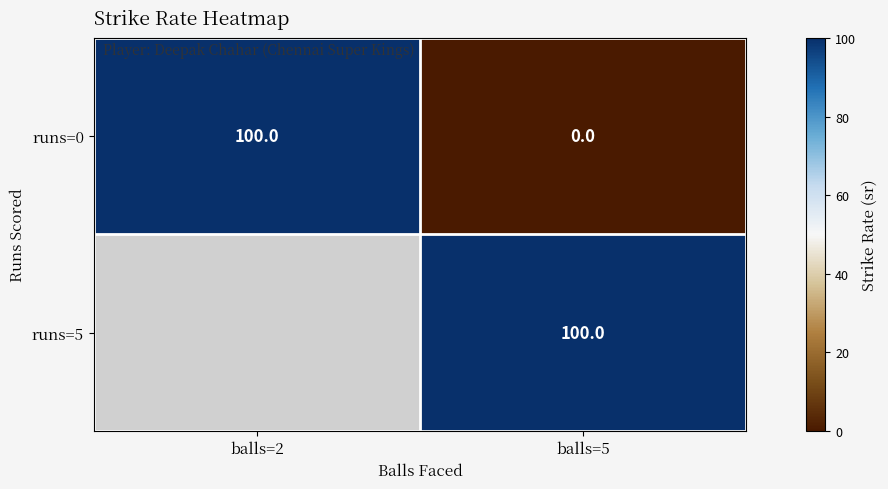

What is the difference between the runs=0 values at balls=5 and balls=2?

100